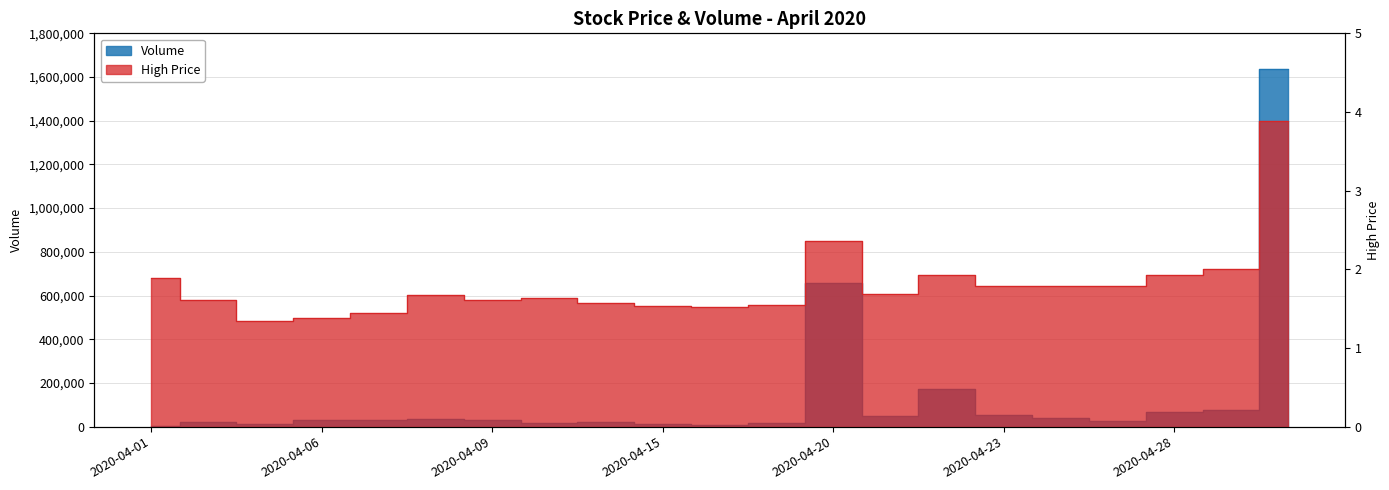

Does the chart display data point markers on the line(s)?

No